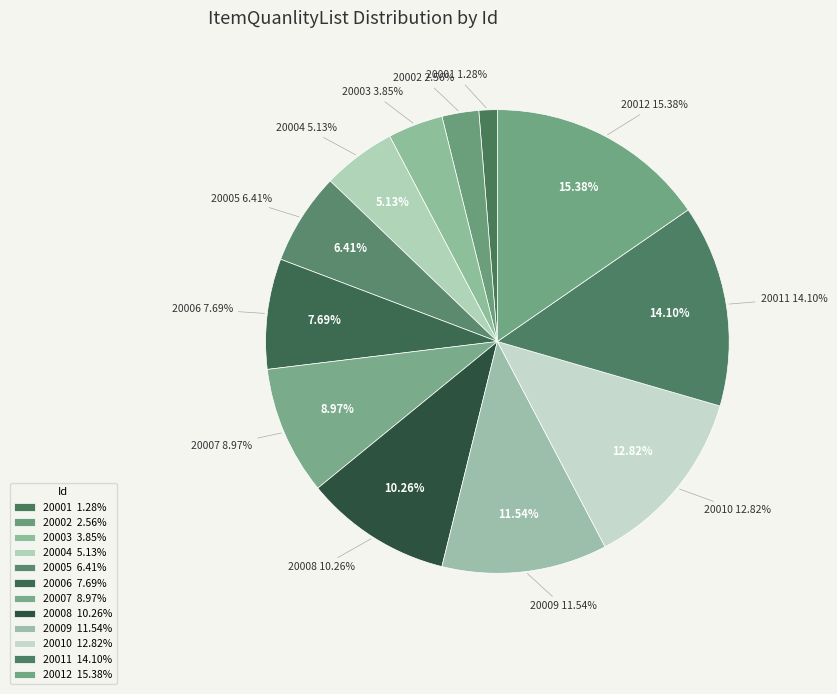

What percentage do 20008 and 20004 together represent?

15.4%